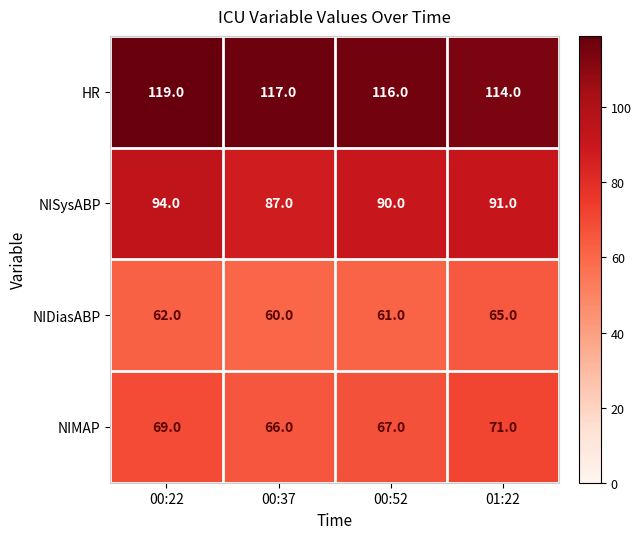

What is the difference between the maximum and second lowest values in the NISysABP series?

4